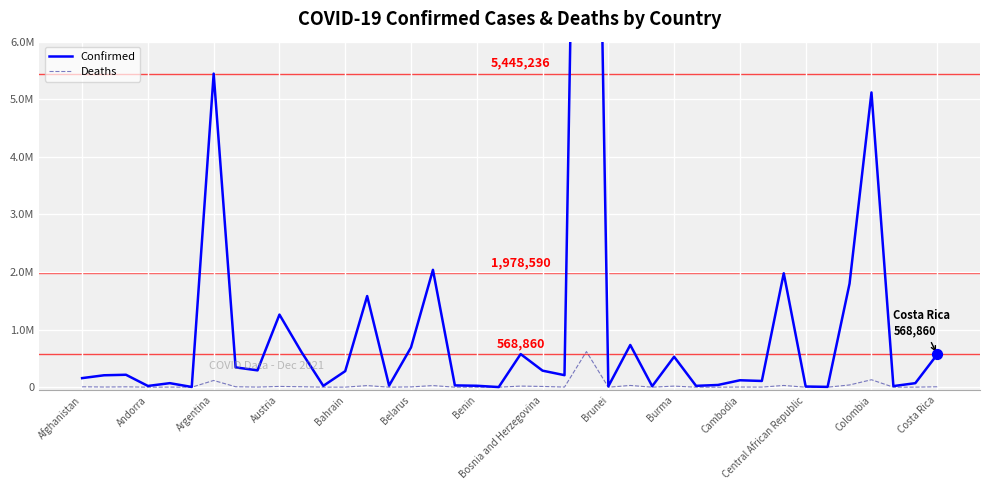

What are all the series names shown in the legend?

Confirmed, Deaths